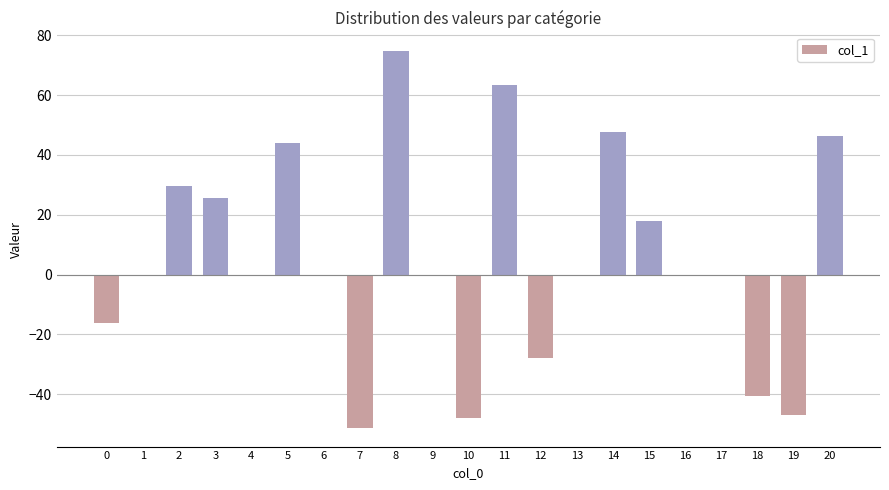

The value at 5 is 43.8. True or false?

True